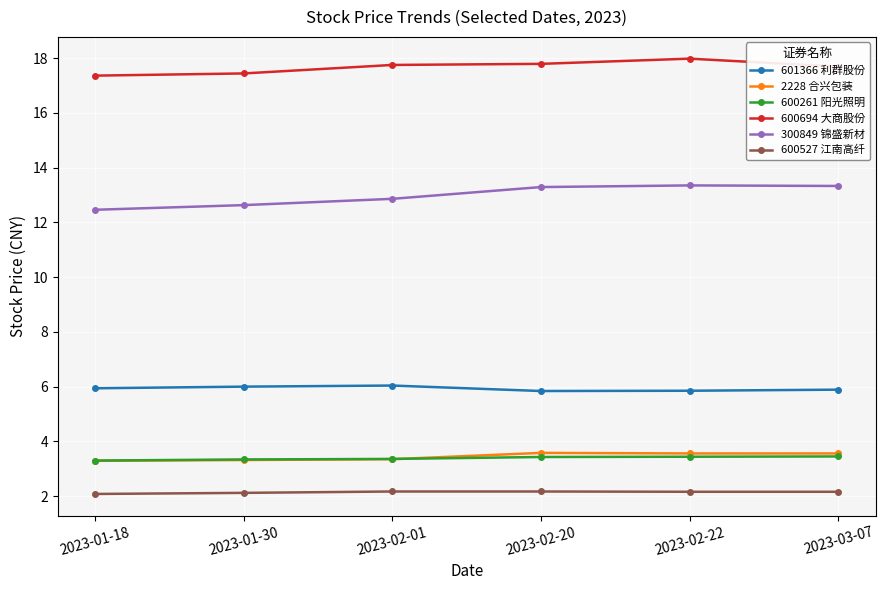

What is the total value across all series at 2023-02-20?

46.1